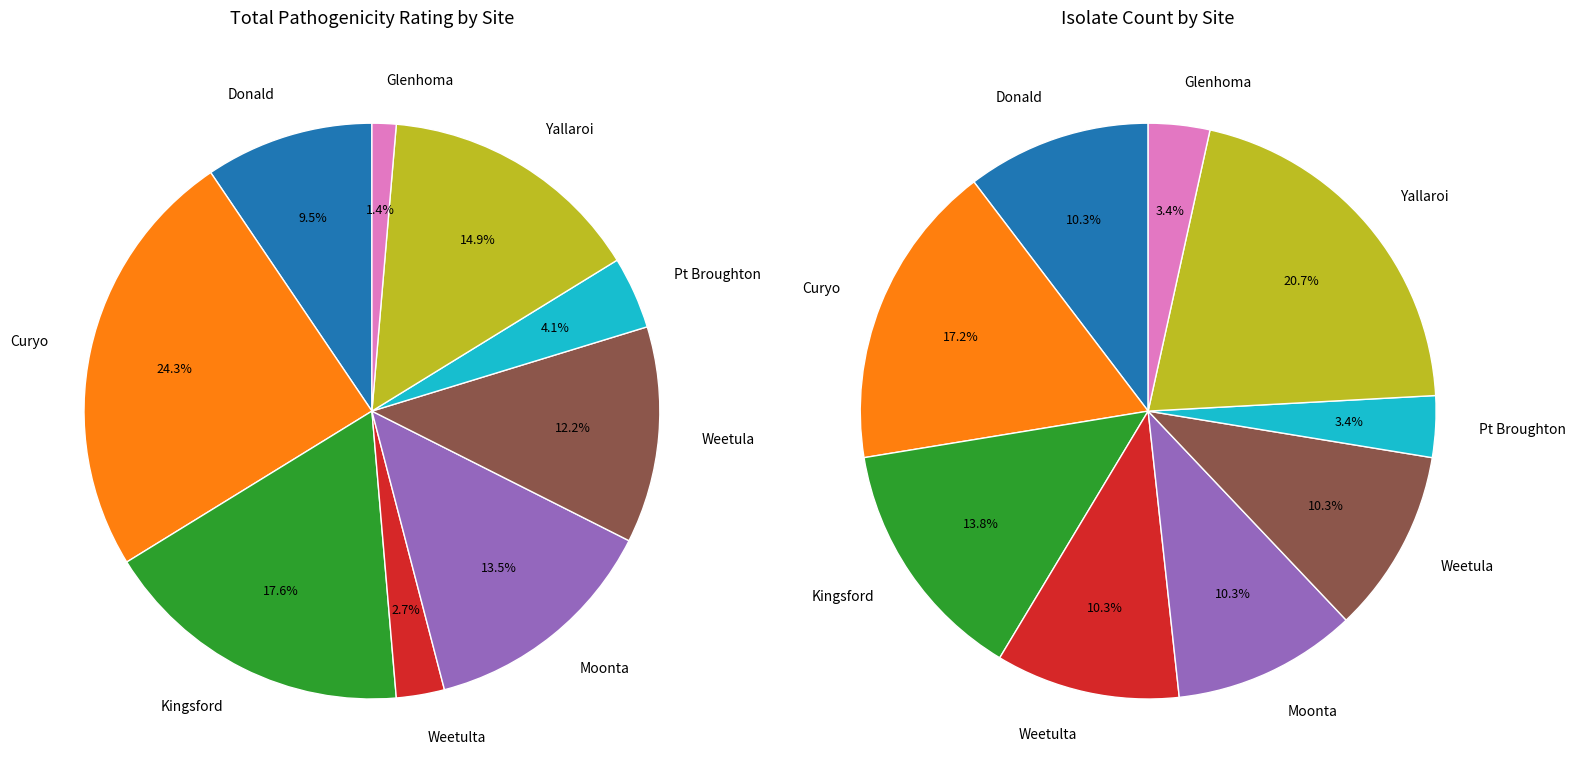

Which has a higher value, Donald or Curyo?

Curyo